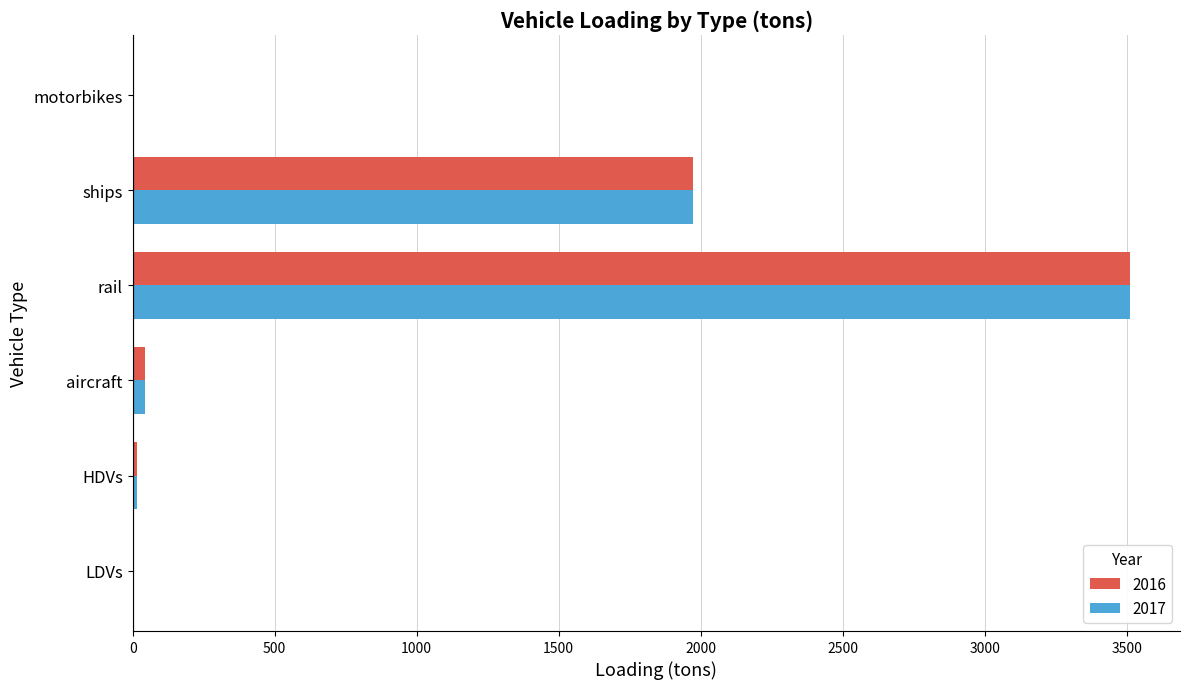

At which category is the sum across all series the highest?

rail